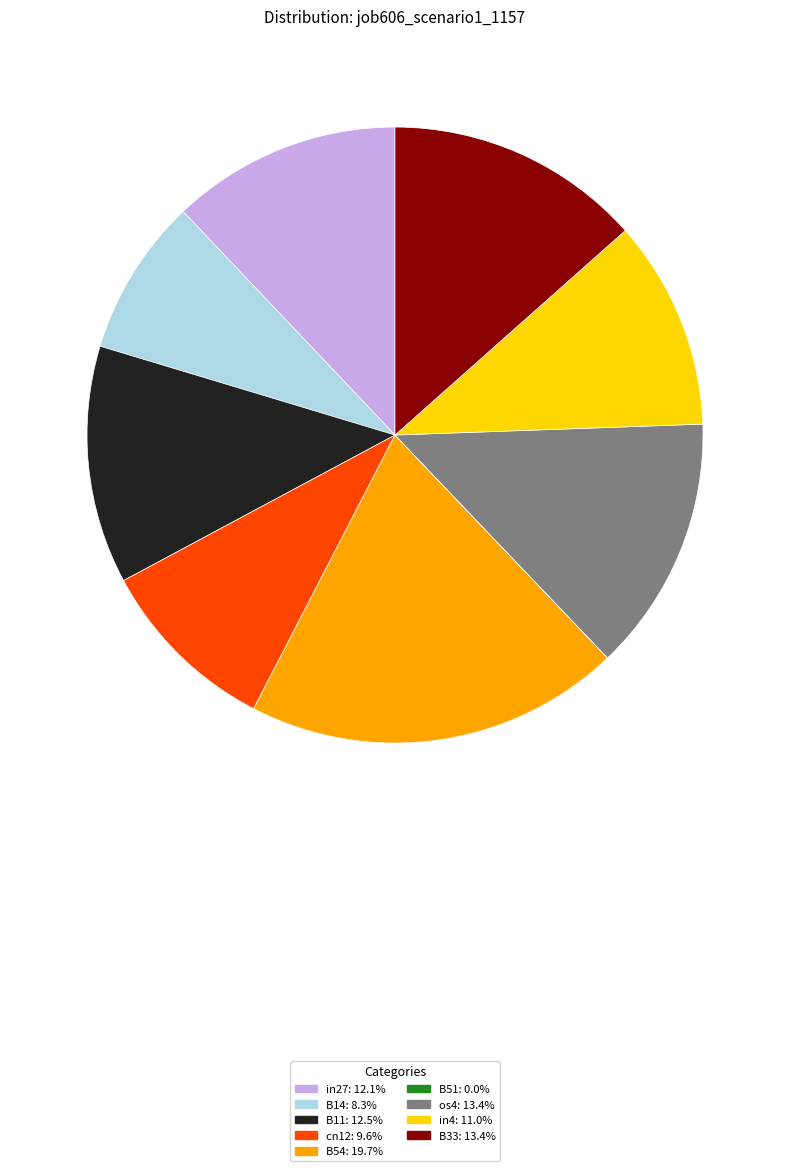

Which category has the biggest portion of the pie?

B54